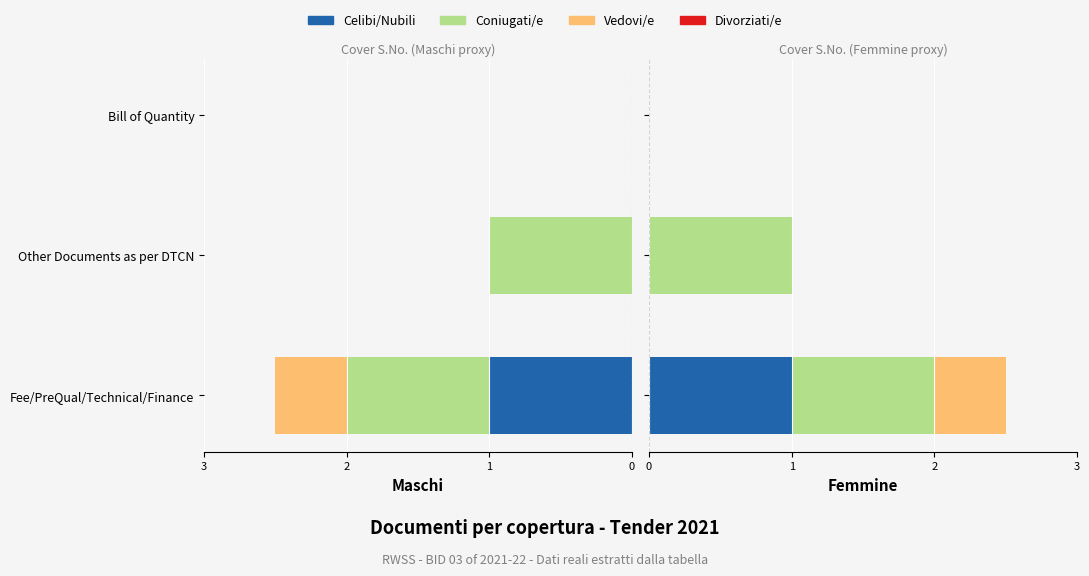

What is the value of the Vedovi/e bar at the 1st from the left?

0.5